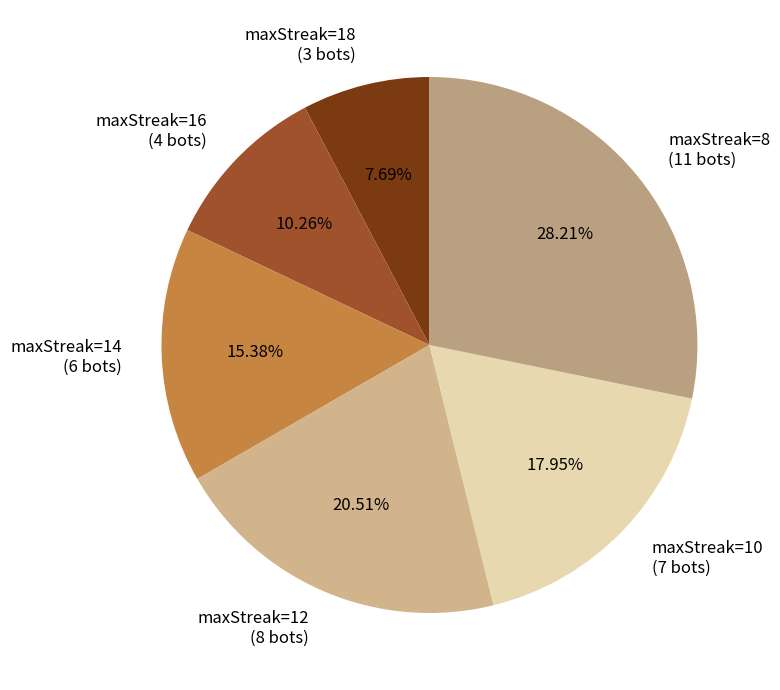

Which has a higher value, maxStreak=12 (8 bots) or maxStreak=16 (4 bots)?

maxStreak=12 (8 bots)